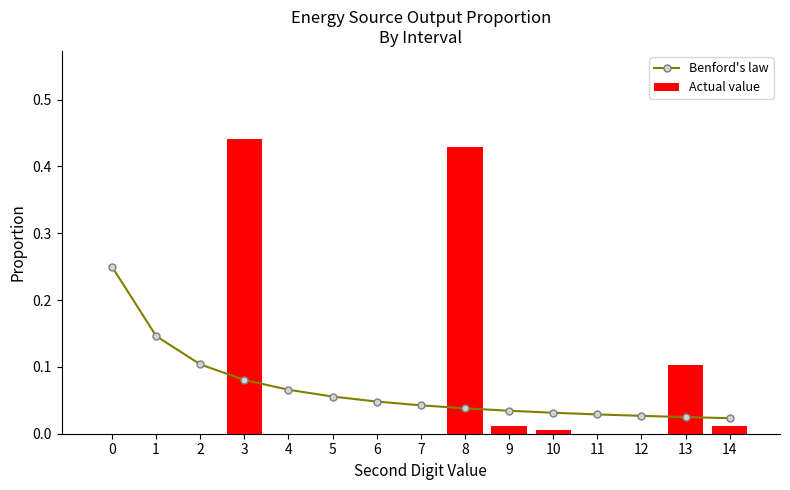

Reading left to right, extract all data points from this chart.

Benford's law: 0.3	0.1	0.1	0.1	0.1	0.1	0.0	0.0	0.0	0.0	0.0	0.0	0.0	0.0	0.0
Actual value: 0.0	0.0	0.0	0.4	0.0	0.0	0.0	0.0	0.4	0.0	0.0	0.0	0.0	0.1	0.0